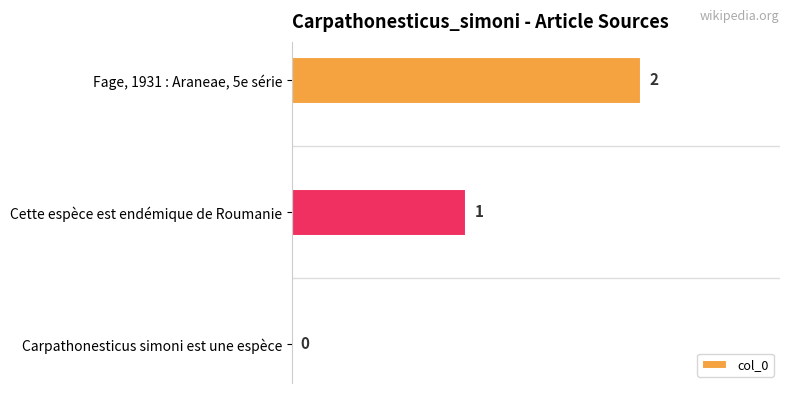

Is it true that the value at Cette espèce est endémique de Roumanie is 1?

True